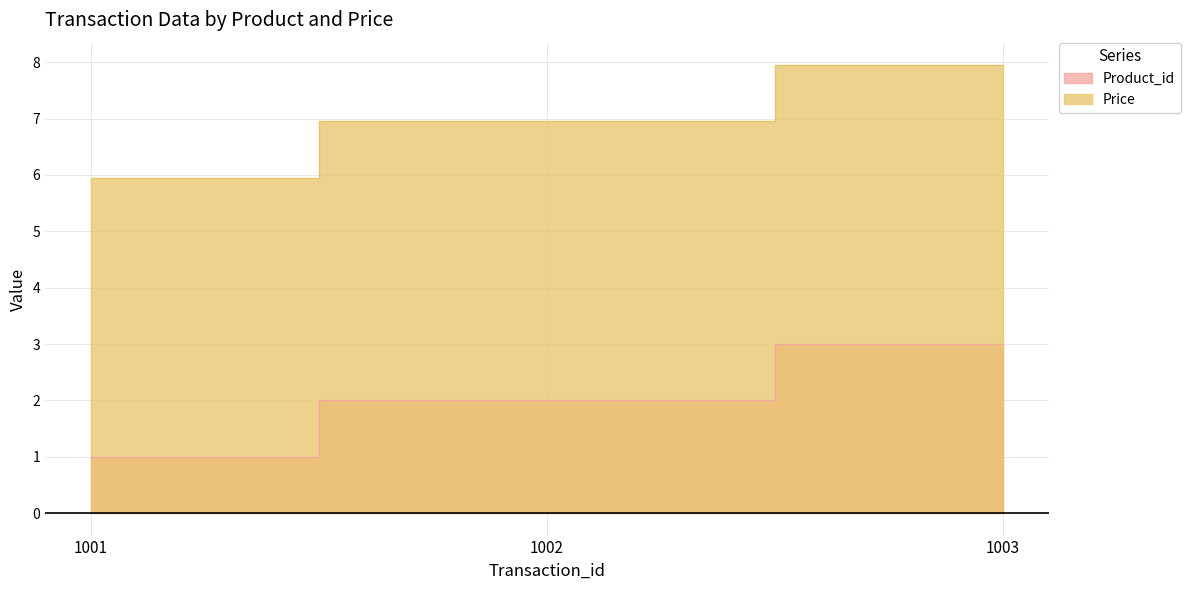

Does the chart display data point markers on the line(s)?

No